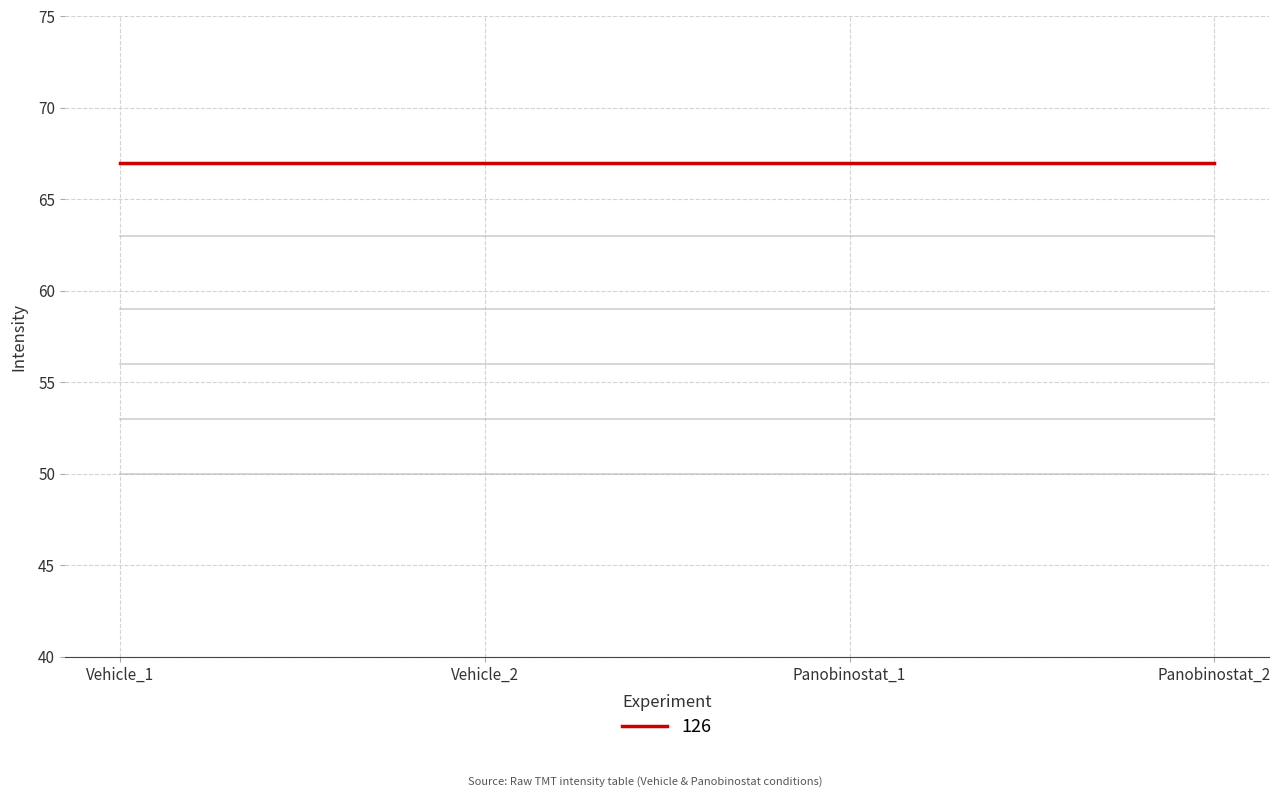

Is it true that 129L equals 82 at Panobinostat_2?

False